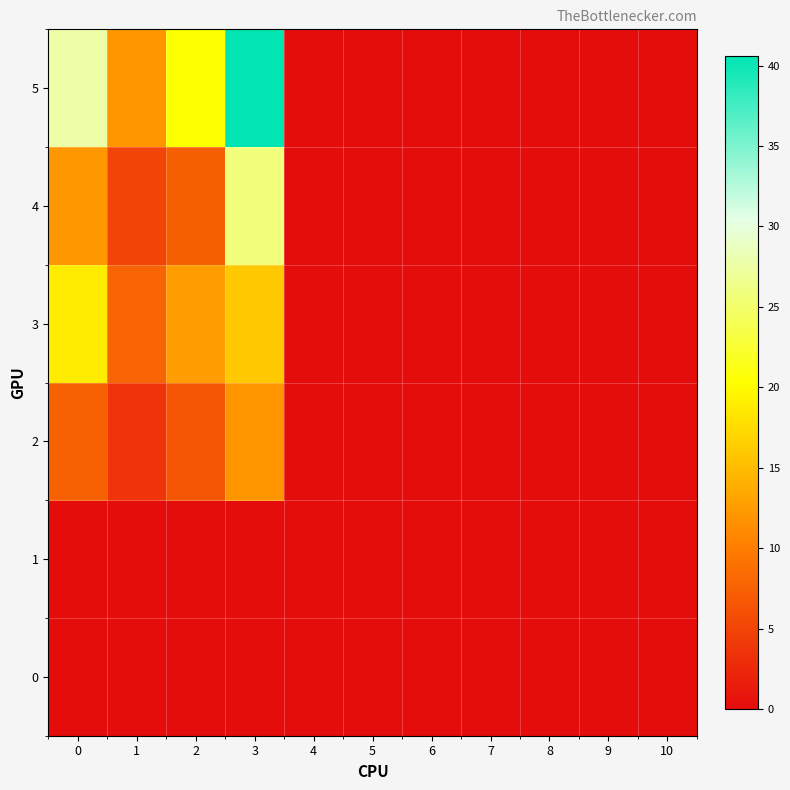

How many distinct data groups are displayed?

6